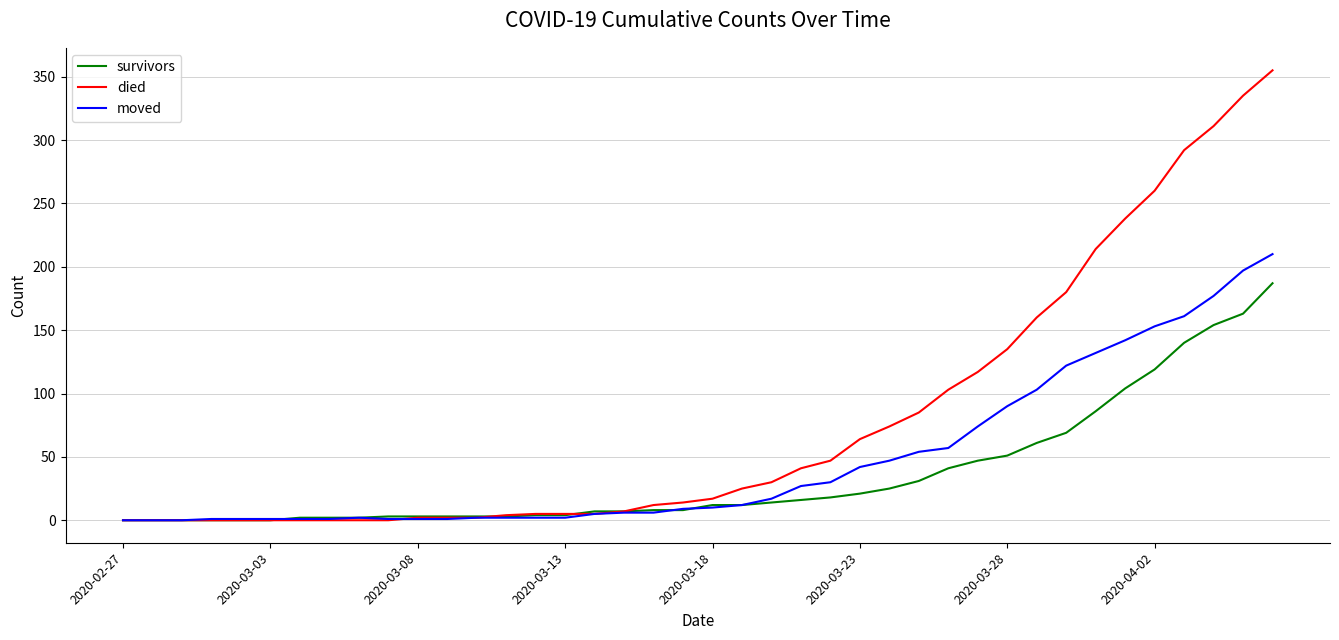

List the series in order of their peak value, highest first.

died, moved, survivors